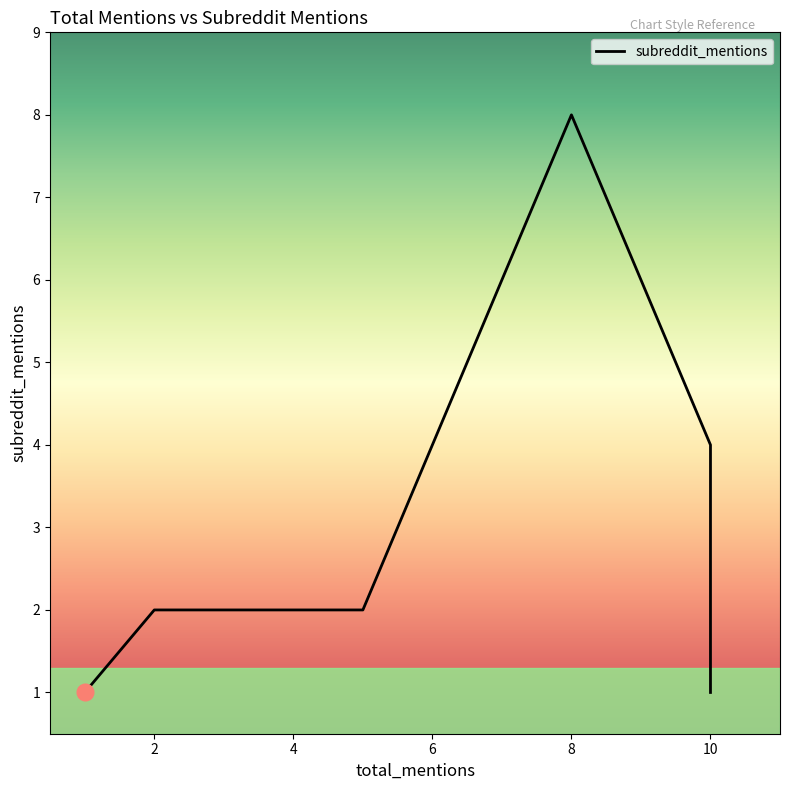

True or false: the data has more than 2 interior local peaks.

False